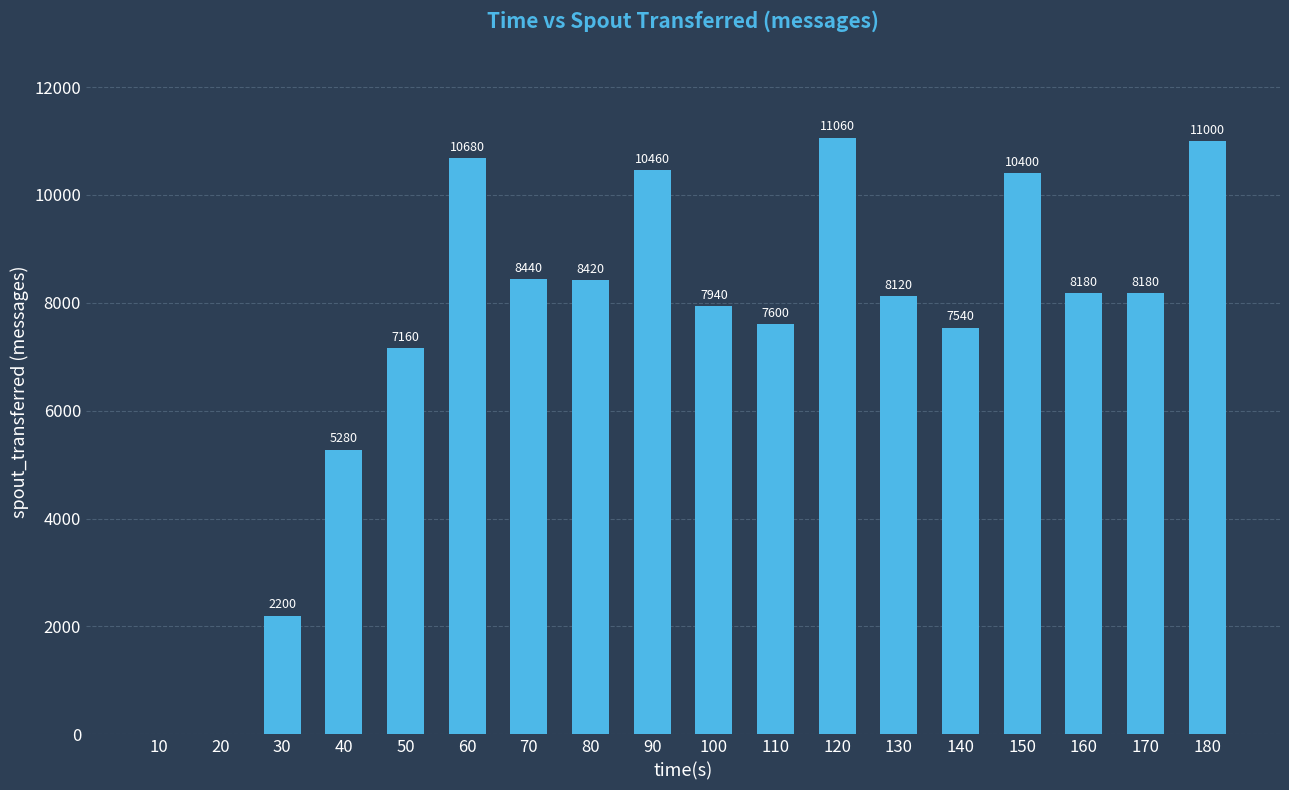

Is it true that the value at 180 is 14599?

False